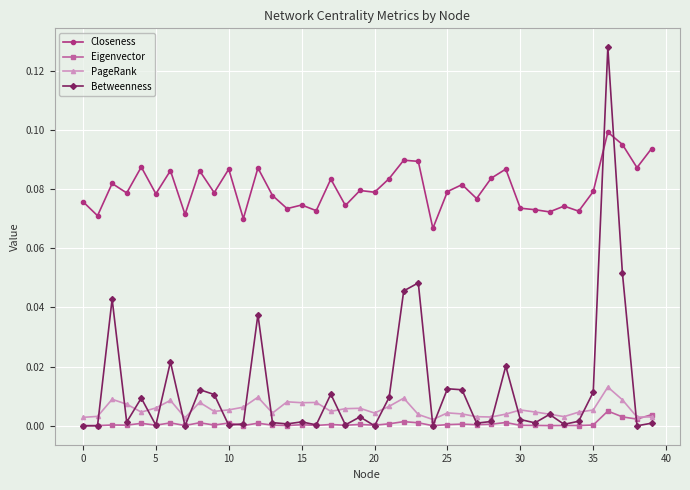

True or false: Closeness has more than 2 points higher than both neighbors.

True